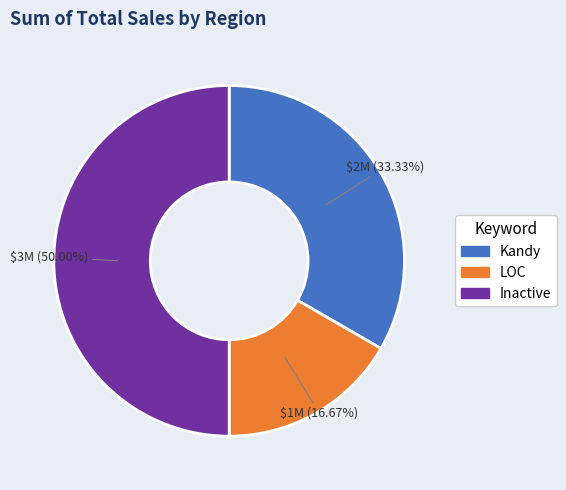

Which category has the smallest portion of the pie?

LOC